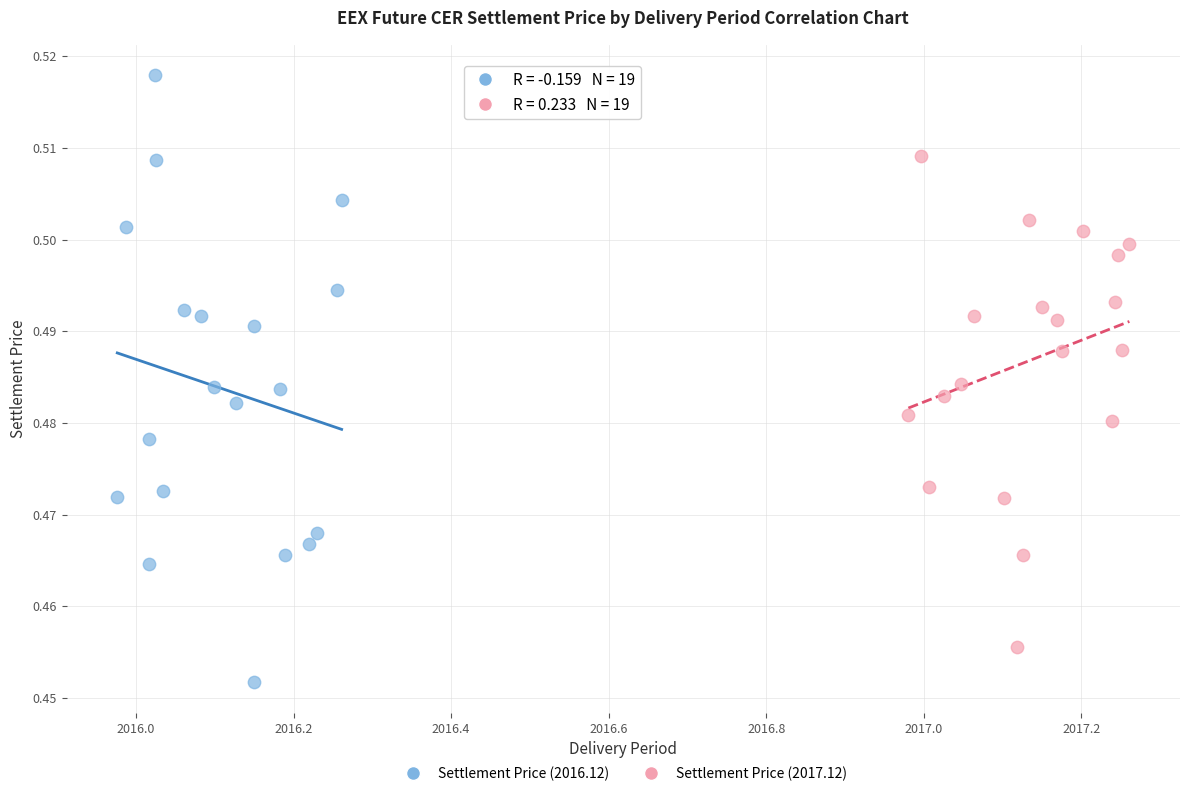

Which series contains the highest Y value?

Settlement Price (2016.12)